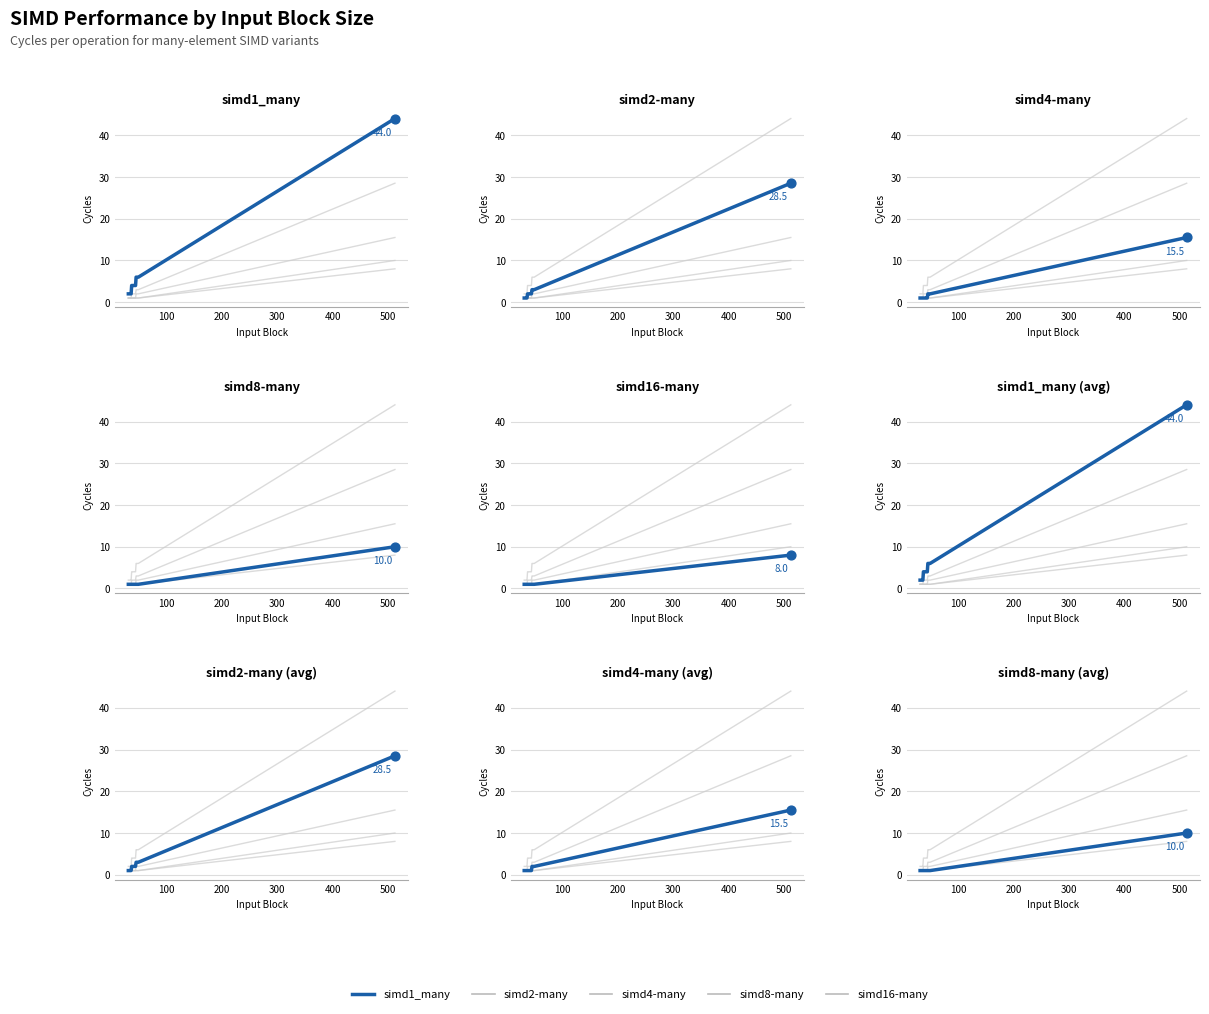

Which series contains the highest Y value?

simd1_many